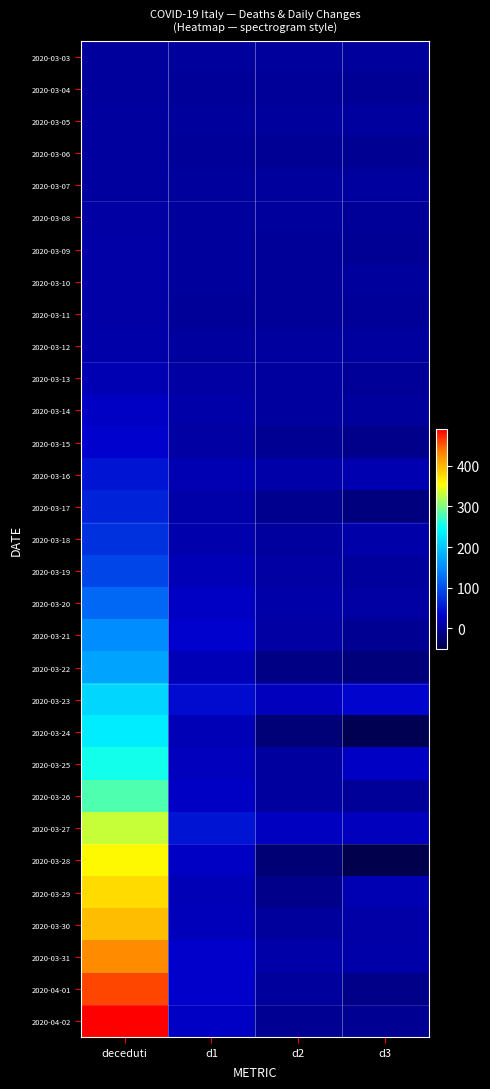

Reading left to right, transcribe all the data shown in this chart.

2020-03-03: deceduti=1	d1=1	d2=1	d3=1
2020-03-04: deceduti=1	d1=0	d2=-1	d3=-2
2020-03-05: deceduti=3	d1=2	d2=2	d3=3
2020-03-06: deceduti=3	d1=0	d2=-2	d3=-4
2020-03-07: deceduti=4	d1=1	d2=1	d3=3
2020-03-08: deceduti=6	d1=2	d2=1	d3=0
2020-03-09: deceduti=7	d1=1	d2=-1	d3=-2
2020-03-10: deceduti=8	d1=1	d2=0	d3=1
2020-03-11: deceduti=8	d1=0	d2=-1	d3=-1
2020-03-12: deceduti=11	d1=3	d2=3	d3=4
2020-03-13: deceduti=17	d1=6	d2=3	d3=0
2020-03-14: deceduti=27	d1=10	d2=4	d3=1
2020-03-15: deceduti=33	d1=6	d2=-4	d3=-8
2020-03-16: deceduti=50	d1=17	d2=11	d3=15
2020-03-17: deceduti=60	d1=10	d2=-7	d3=-18
2020-03-18: deceduti=73	d1=13	d2=3	d3=10
2020-03-19: deceduti=91	d1=18	d2=5	d3=2
2020-03-20: deceduti=119	d1=28	d2=10	d3=5
2020-03-21: deceduti=152	d1=33	d2=5	d3=-5
2020-03-22: deceduti=171	d1=19	d2=-14	d3=-19
2020-03-23: deceduti=212	d1=41	d2=22	d3=36
2020-03-24: deceduti=231	d1=19	d2=-22	d3=-44
2020-03-25: deceduti=254	d1=23	d2=4	d3=26
2020-03-26: deceduti=280	d1=26	d2=3	d3=-1
2020-03-27: deceduti=331	d1=51	d2=25	d3=22
2020-03-28: deceduti=358	d1=27	d2=-24	d3=-49
2020-03-29: deceduti=377	d1=19	d2=-8	d3=16
2020-03-30: deceduti=397	d1=20	d2=1	d3=9
2020-03-31: deceduti=428	d1=31	d2=11	d3=10
2020-04-01: deceduti=460	d1=32	d2=1	d3=-10
2020-04-02: deceduti=488	d1=28	d2=-4	d3=-5